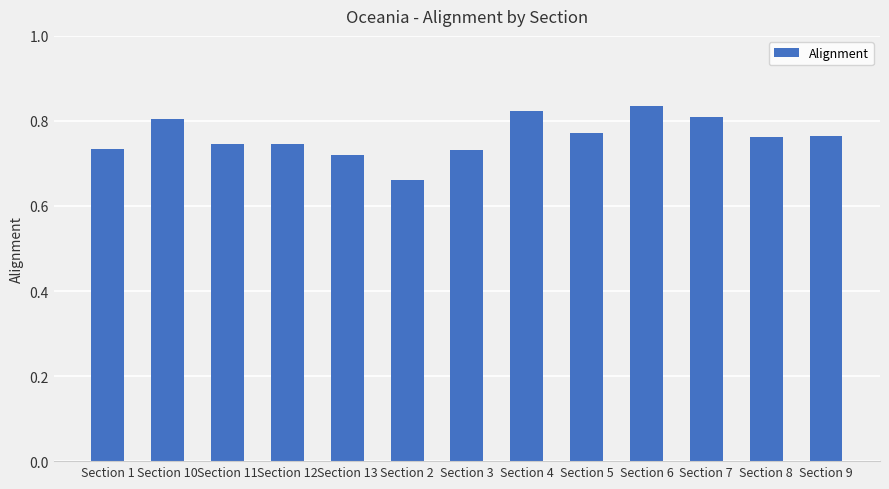

What is the label of the 7th bar from the left?

Section 3